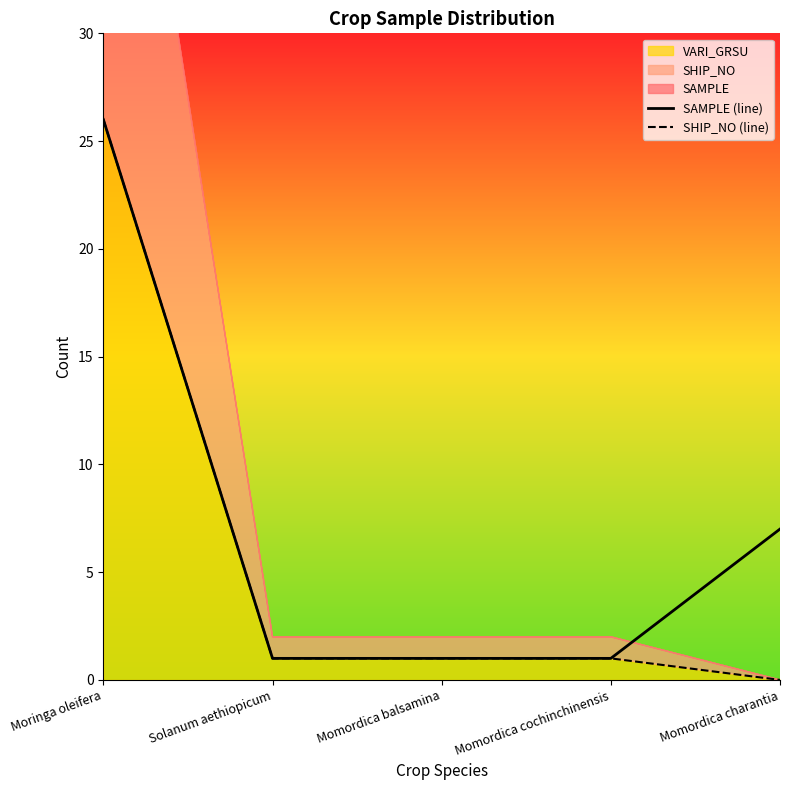

Reading right to left, list all the values displayed in this chart.

SAMPLE (line): 7	1	1	1	26
SHIP_NO (line): 0	1	1	1	26